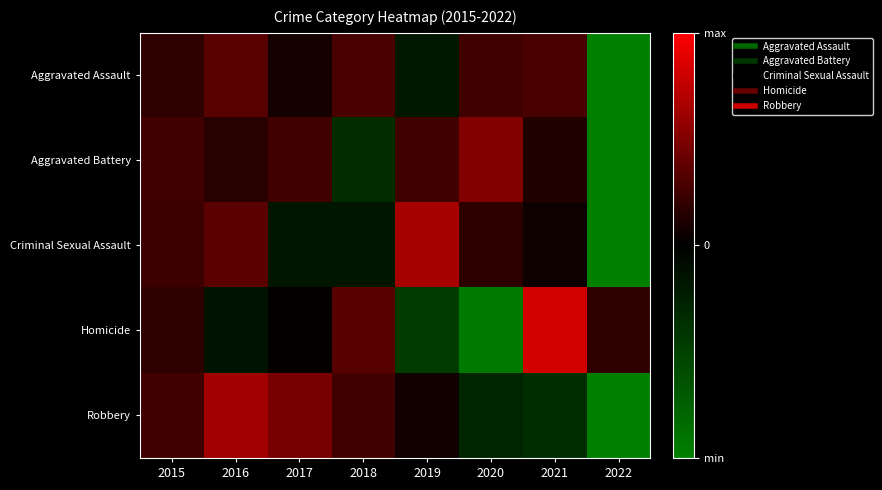

Reading left to right, what are all the values shown in this chart?

Aggravated Assault: 2015=0.4	2016=0.7	2017=0.2	2018=0.6	2019=-0.4	2020=0.5	2021=0.6	2022=-2.5
Aggravated Battery: 2015=0.5	2016=0.3	2017=0.5	2018=-0.7	2019=0.5	2020=1.0	2021=0.3	2022=-2.4
Criminal Sexual Assault: 2015=0.5	2016=0.7	2017=-0.4	2018=-0.4	2019=1.3	2020=0.4	2021=0.1	2022=-2.3
Homicide: 2015=0.4	2016=-0.3	2017=0.0	2018=0.7	2019=-0.9	2020=-1.9	2021=1.7	2022=0.4
Robbery: 2015=0.5	2016=1.3	2017=0.9	2018=0.5	2019=0.1	2020=-0.6	2021=-0.7	2022=-2.0